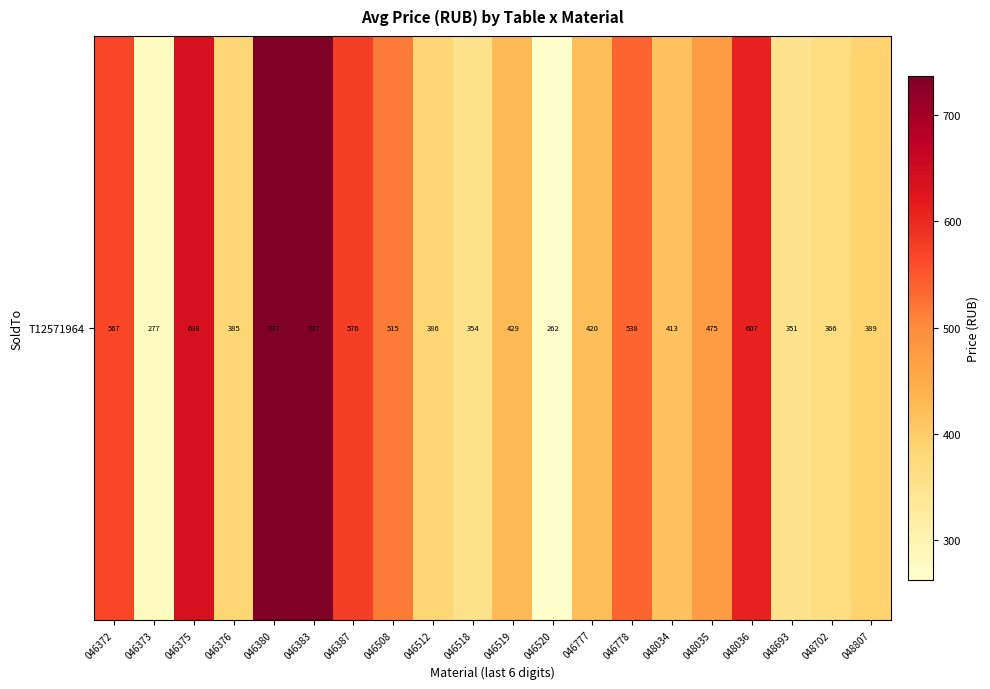

What is the sum of all values?

9423.9